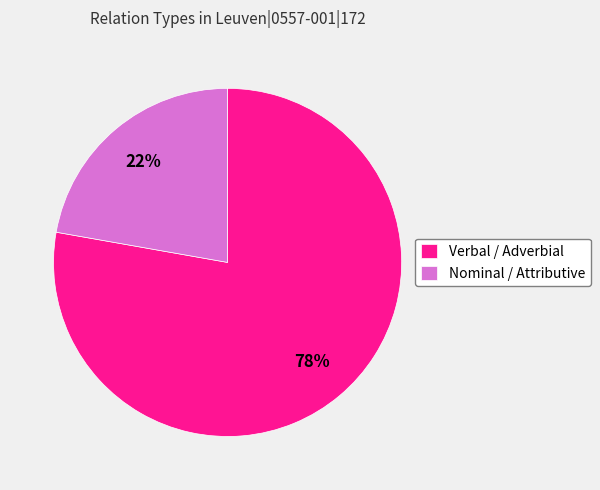

How many slices are in this pie chart?

2